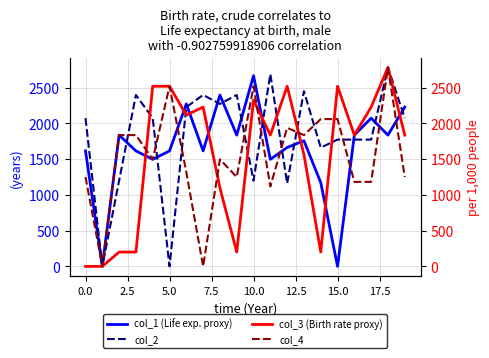

Does the chart display data point markers on the line(s)?

No